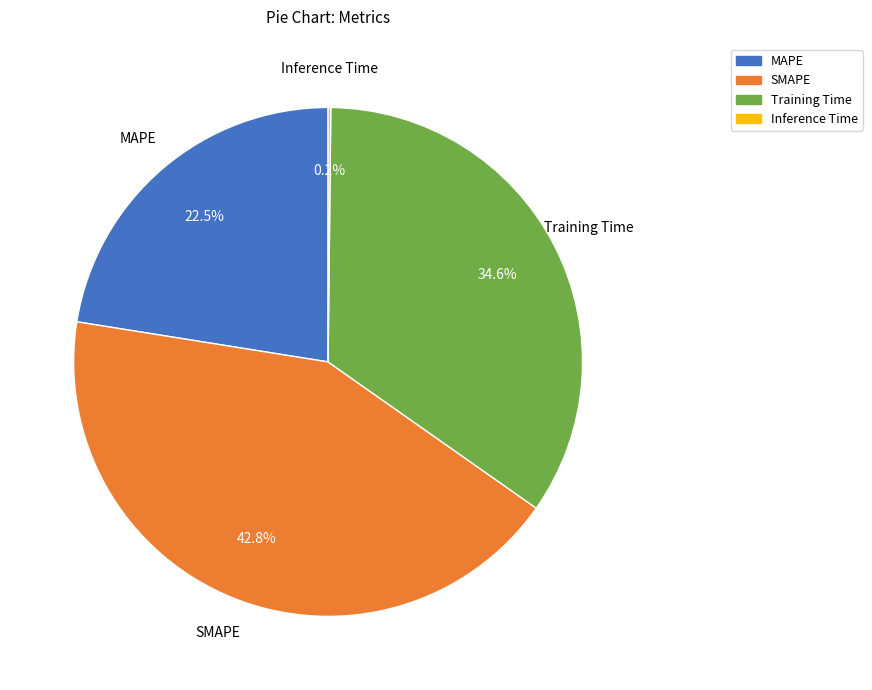

Which has a higher value, SMAPE or Training Time?

SMAPE